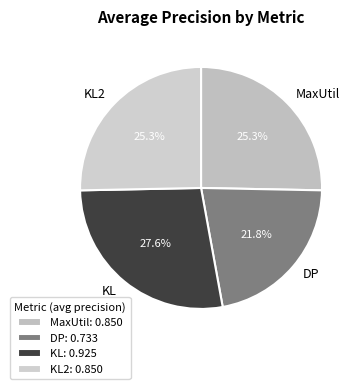

The MaxUtil slice represents 33% of the pie. True or false?

False